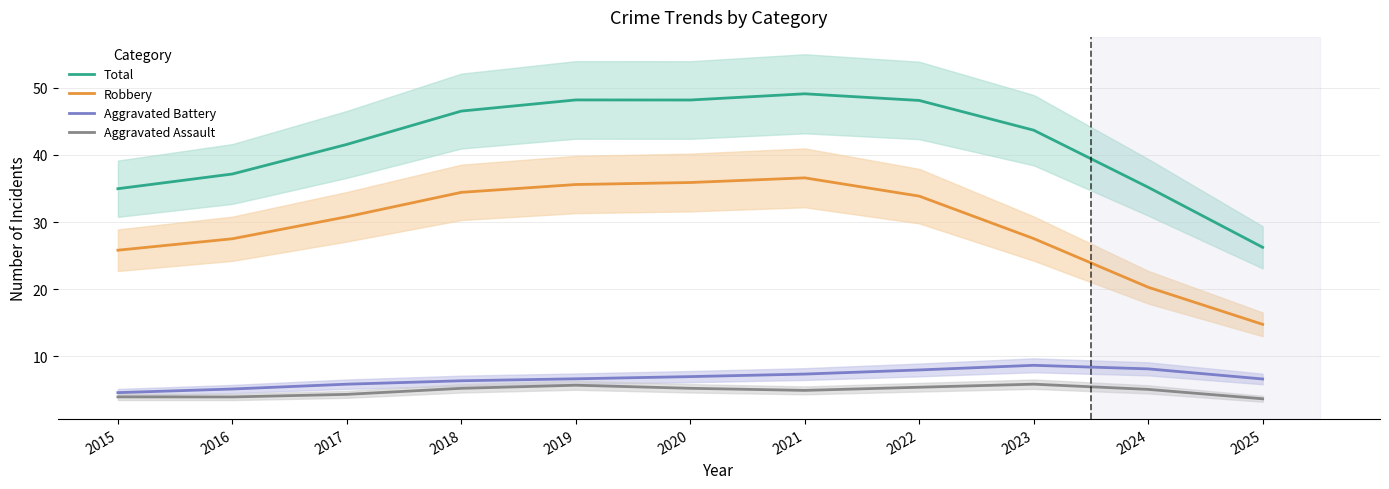

At how many categories does at least one series exceed 7?

11